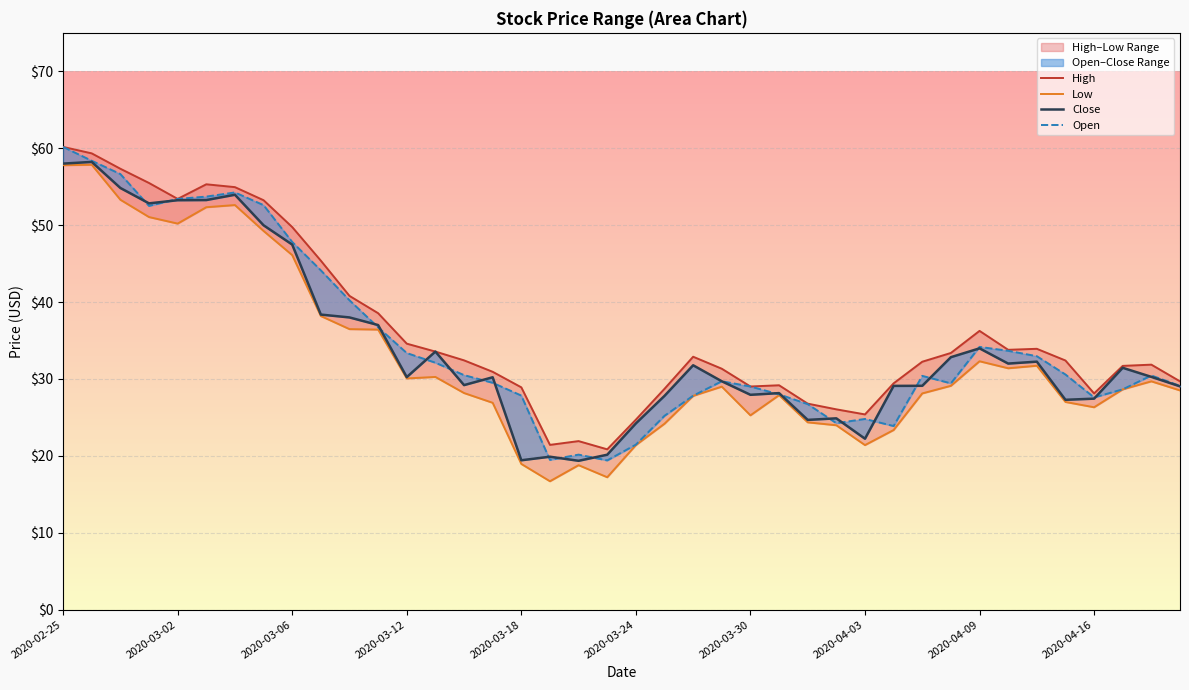

The value of Low at 34 is 47.1. True or false?

False